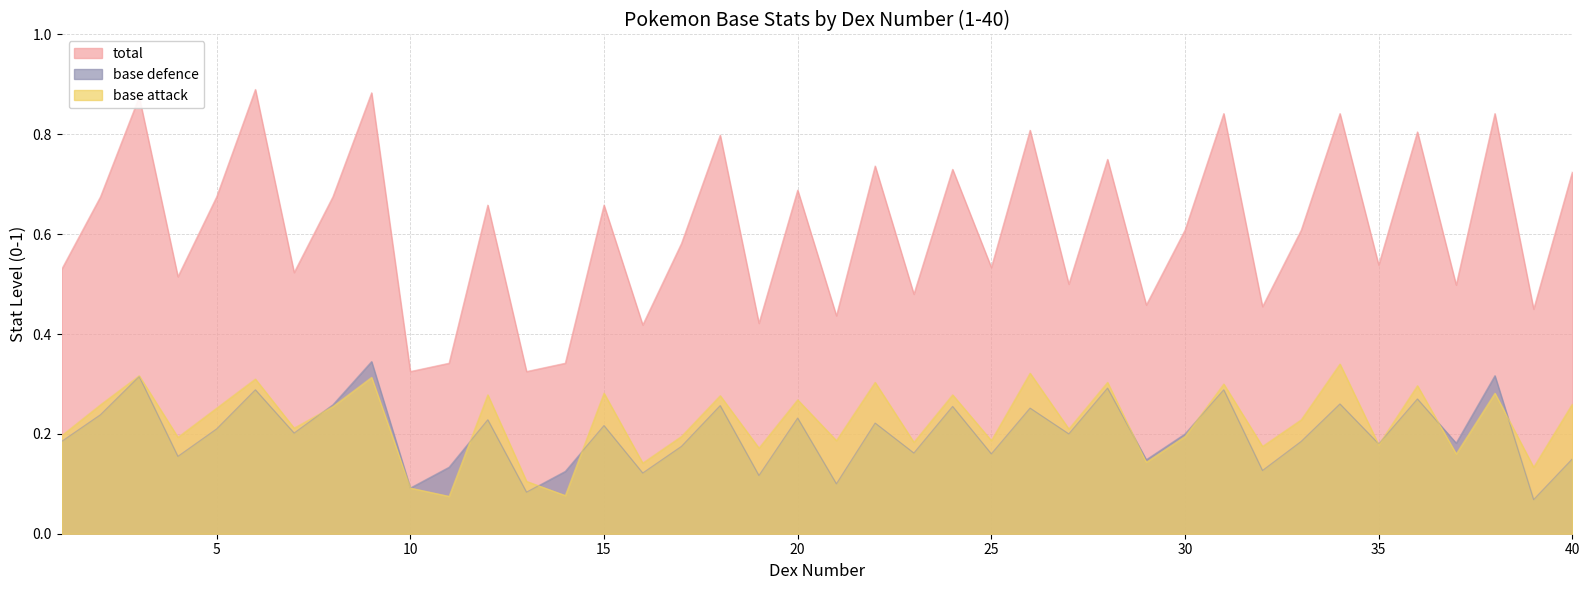

Which series has the largest total across all categories?

total